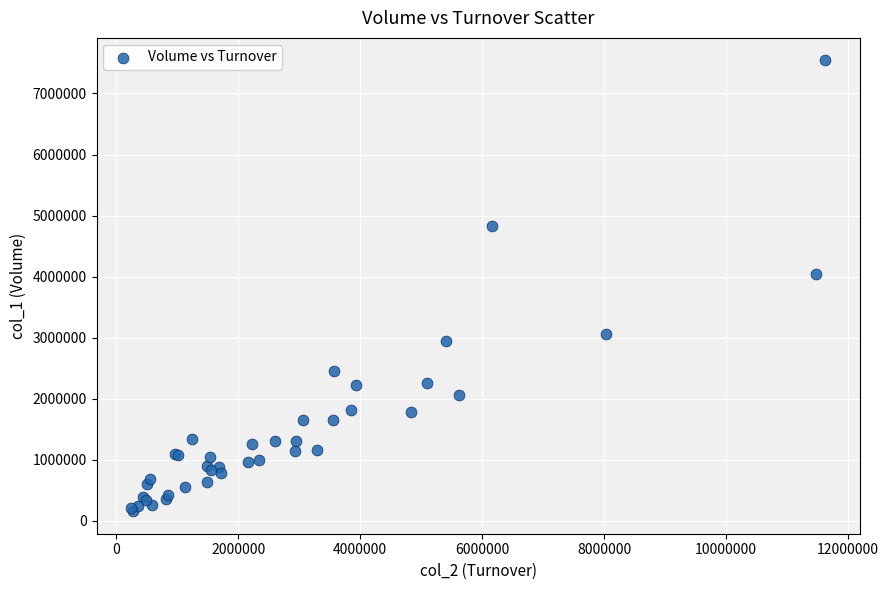

What Y value in the scatter plot is closest to 3848500?

4043000